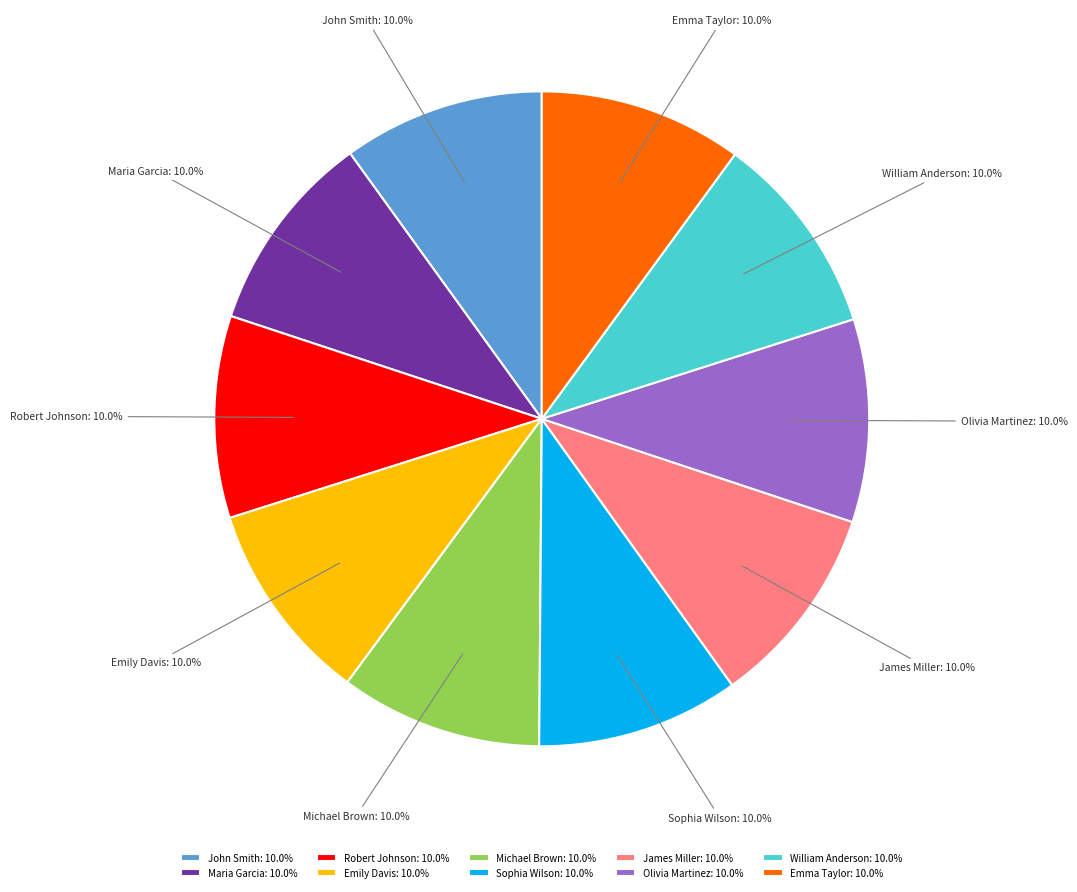

How much of the chart is everything except Olivia Martinez?

90.0%